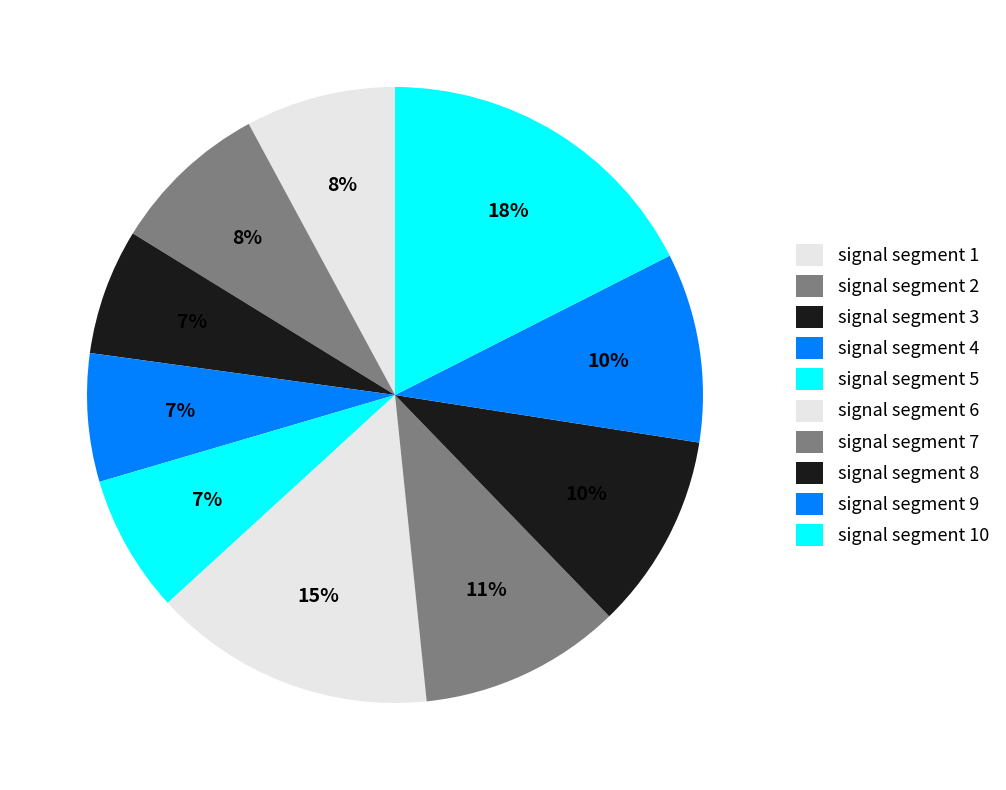

Which has a higher value, signal segment 5 or signal segment 7?

signal segment 7